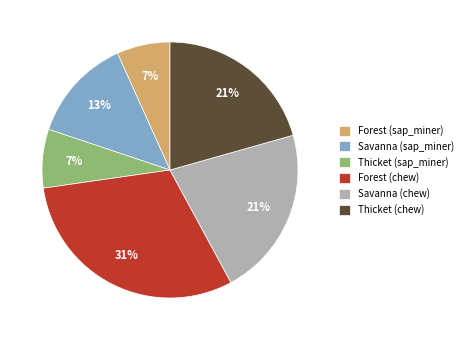

To the nearest percent, what percentage of the pie is Thicket (sap_miner)?

7%